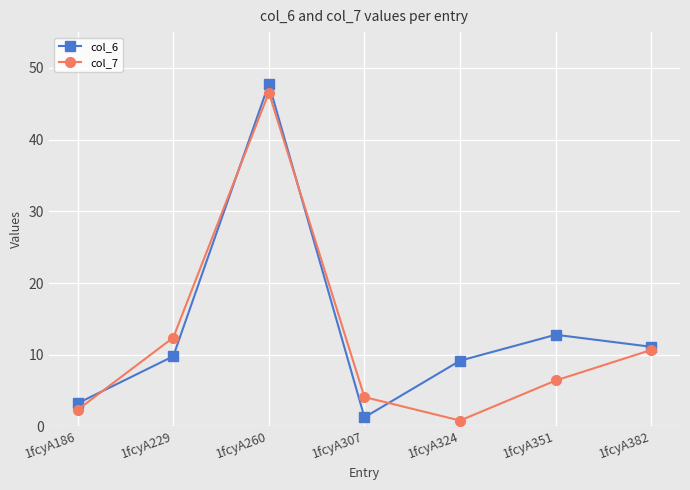

How many interior local peaks does the col_7 series have?

1